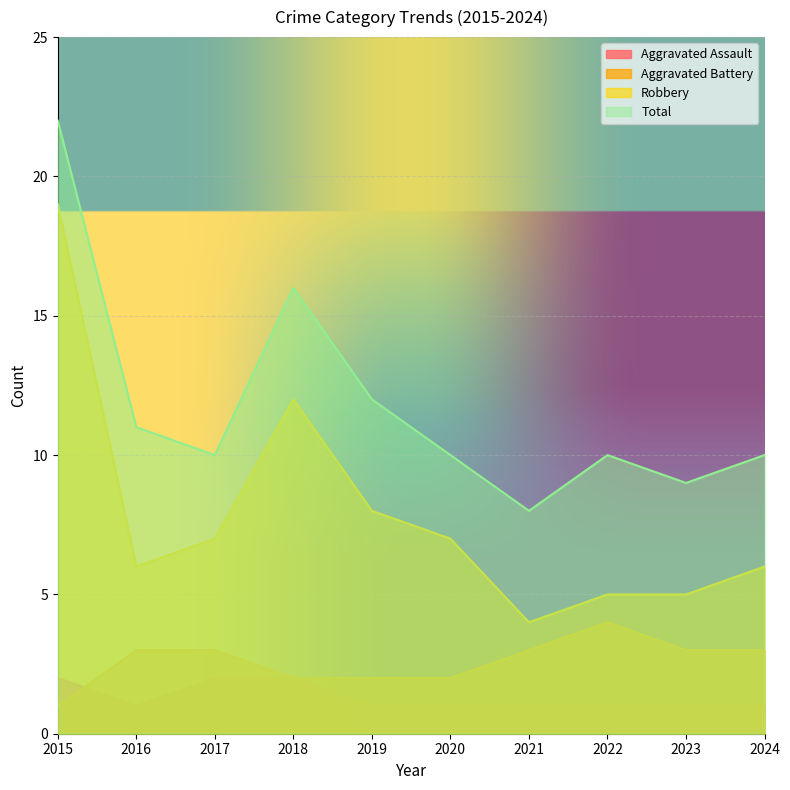

At how many categories does at least one series exceed 8?

9